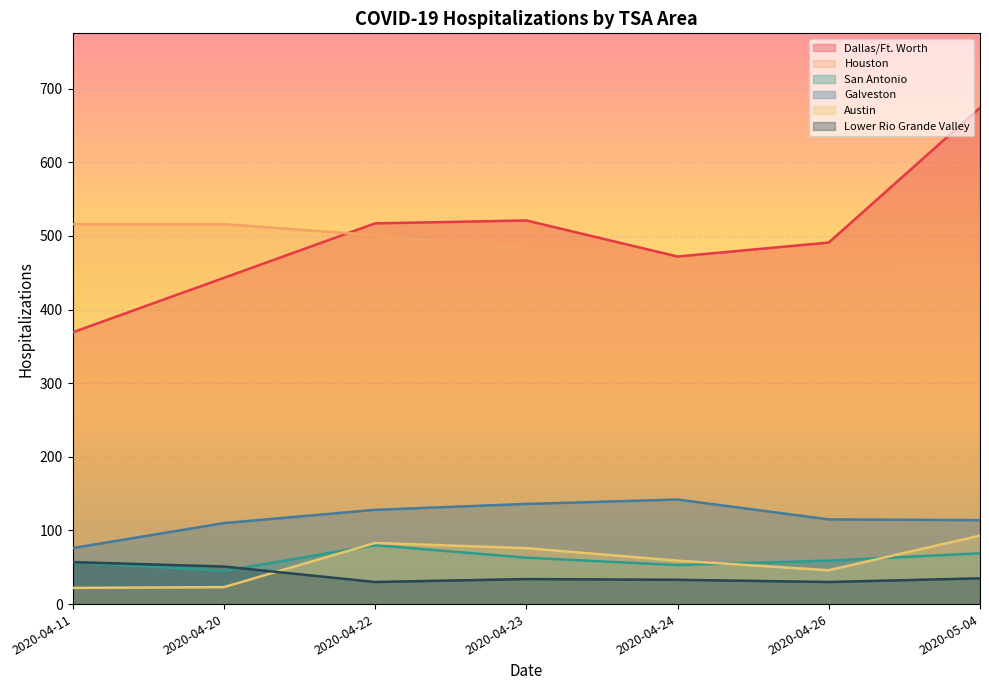

What is the difference between the maximum and minimum values in the Austin series?

71